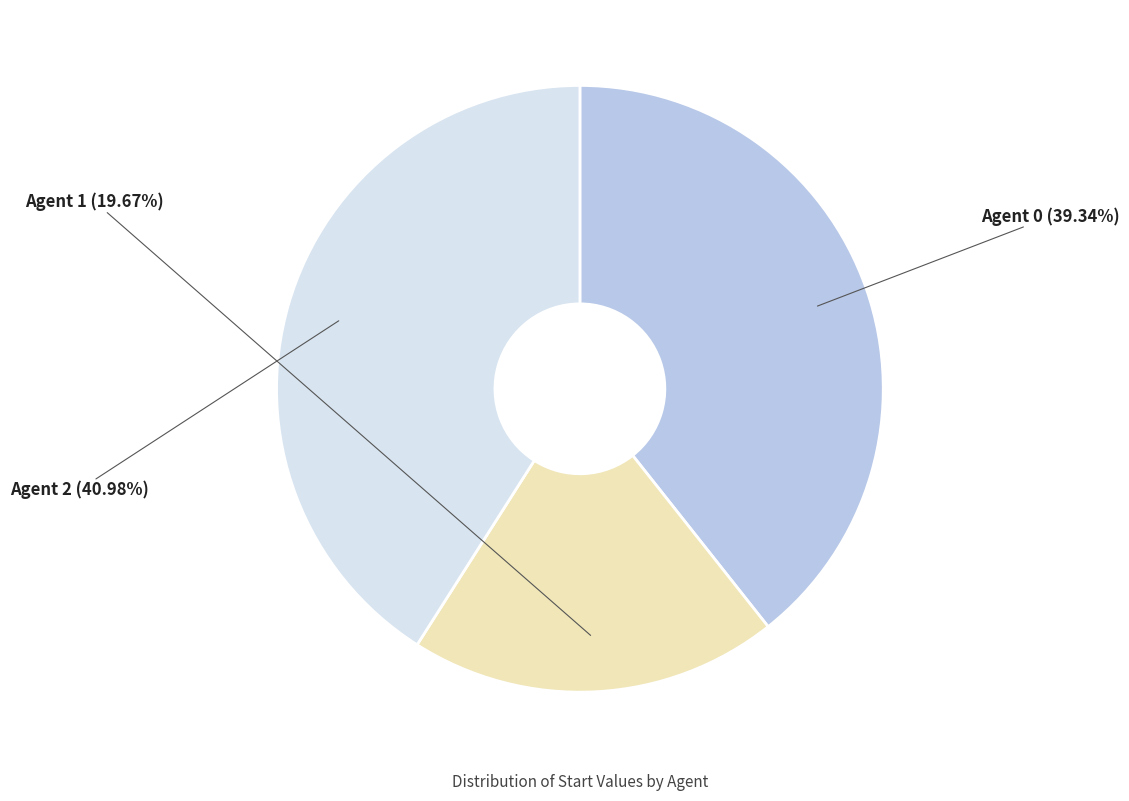

Which slice is the smallest?

1